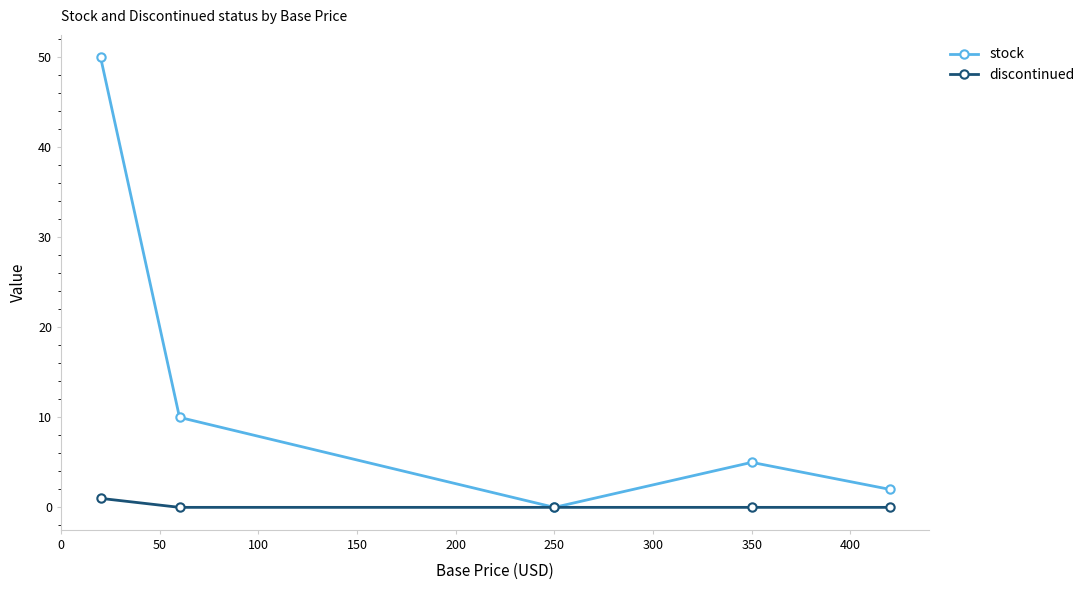

Reading left to right, what are all the values shown in this chart?

stock: 50	10	0	5	2
discontinued: 1	0	0	0	0